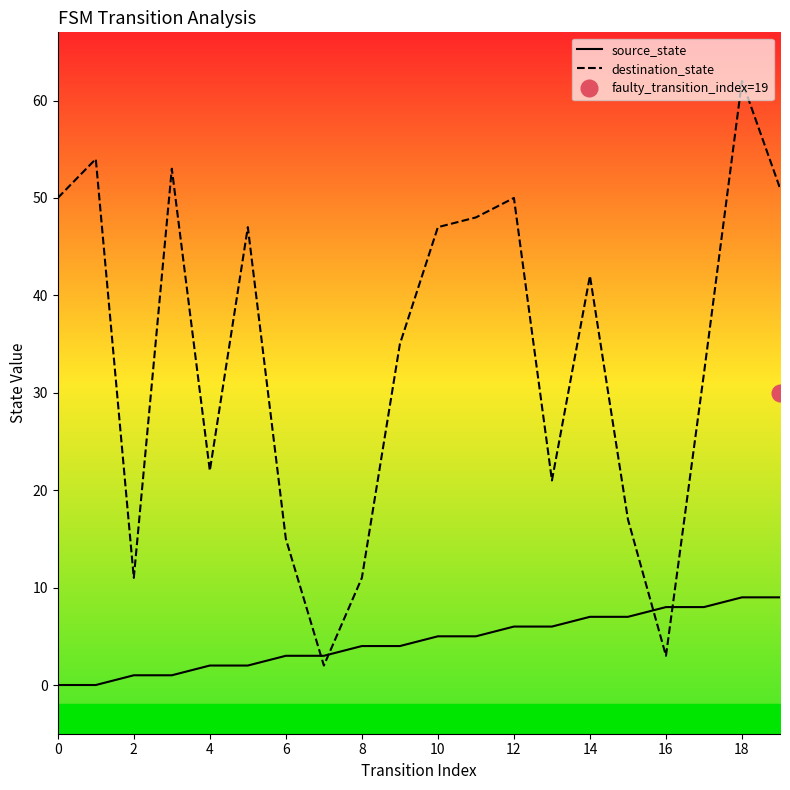

At which label does destination_state reach its peak?

18